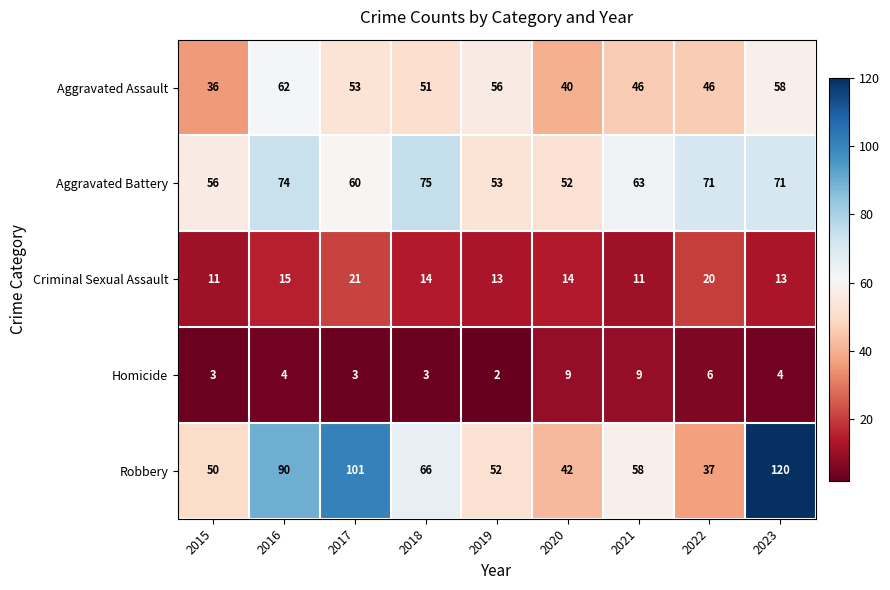

The Criminal Sexual Assault series shows 13 at 2019. True or false?

True